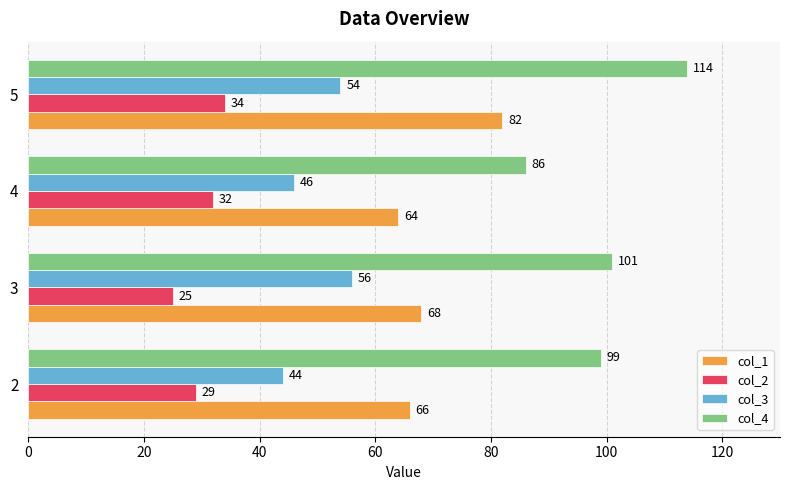

At which label is col_1 closest to 73?

3